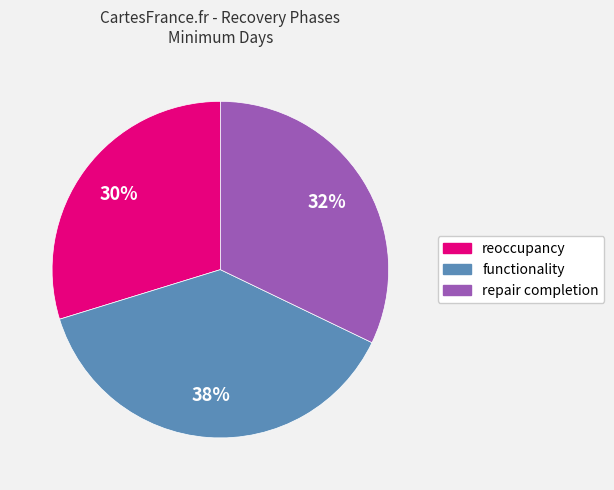

What is the ratio of the value at functionality to the value at repair completion?

1.2